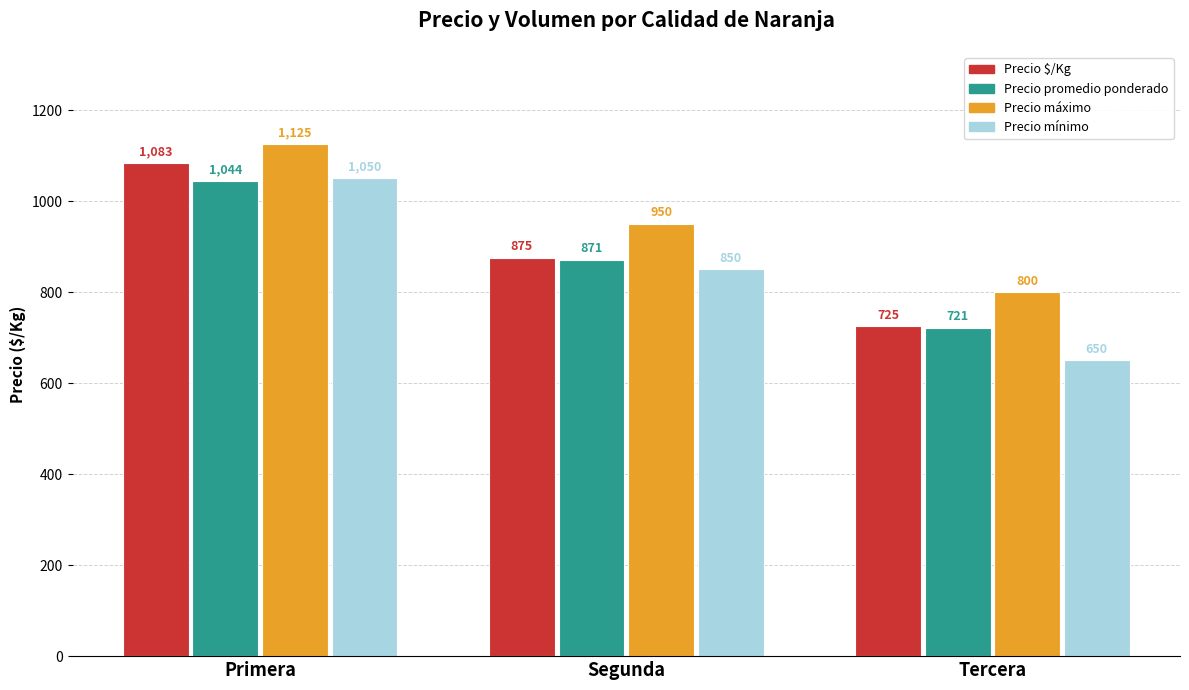

At which label does Precio promedio ponderado reach its minimum?

Tercera